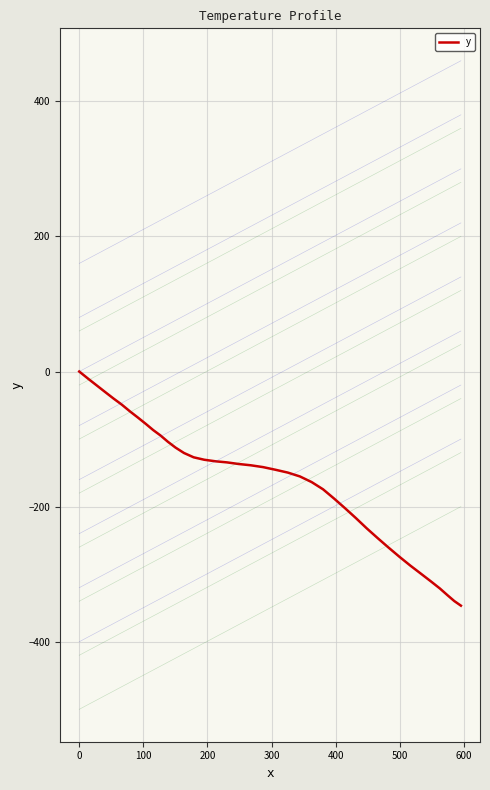

What is the smallest value displayed?

-346.6